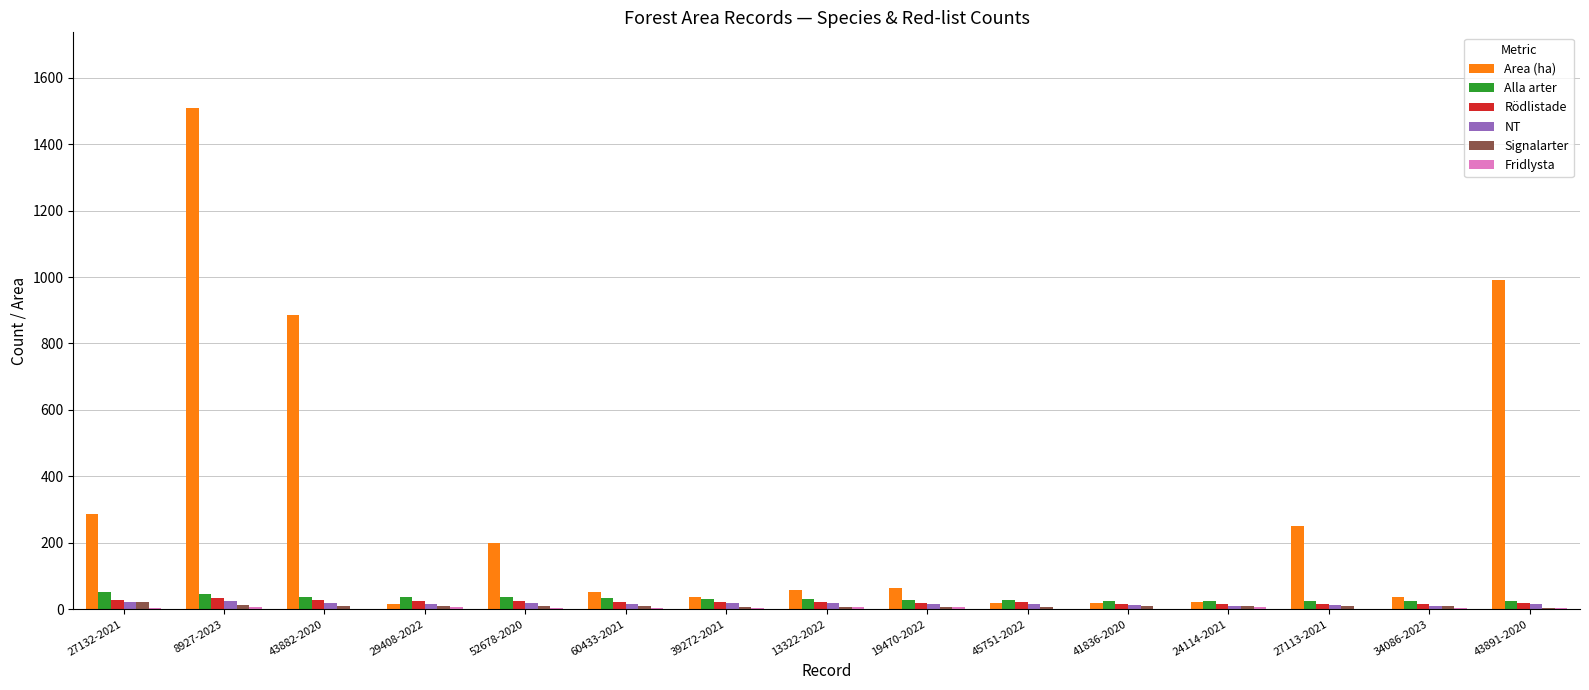

Are the bars grouped side by side (vs. stacked)?

Yes